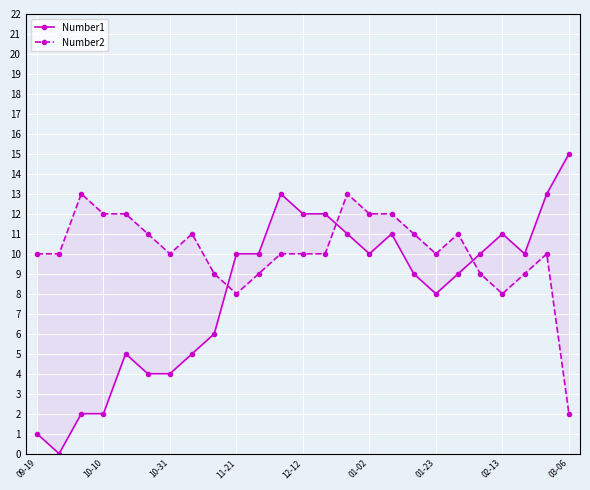

What is the value of the Number1 point at the 19th from the left?

8